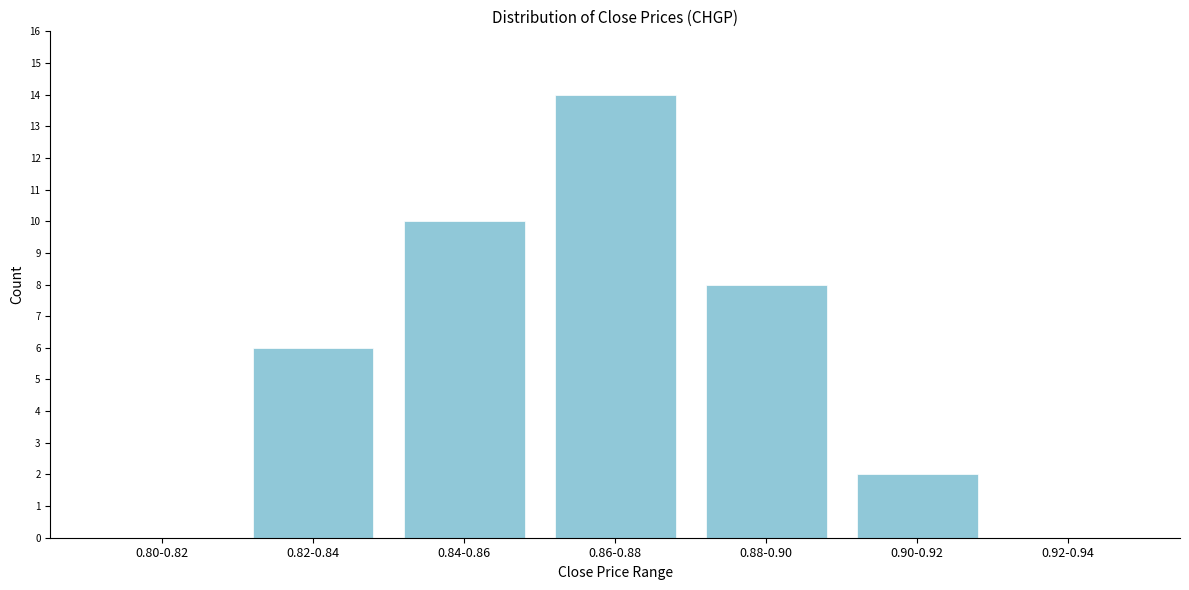

Reading left to right, list all the values displayed in this chart.

0.80-0.82=0	0.82-0.84=6	0.84-0.86=10	0.86-0.88=14	0.88-0.90=8	0.90-0.92=2	0.92-0.94=0